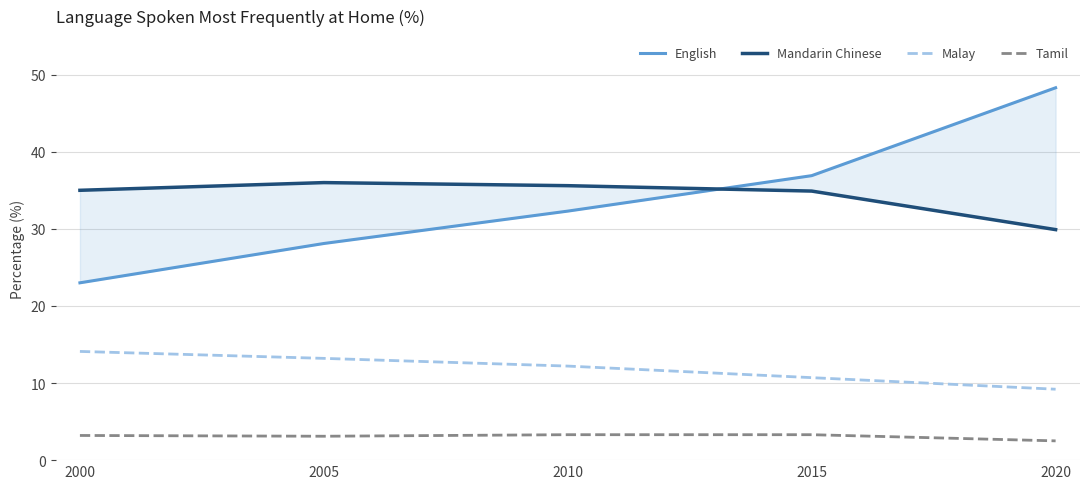

Is it true that Tamil equals 3.2 at 2000?

True